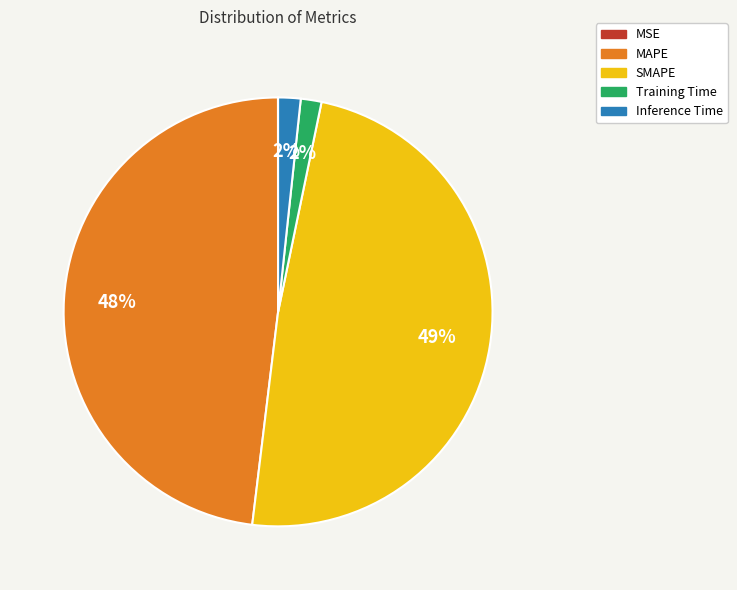

The Inference Time slice represents 2% of the pie. True or false?

True